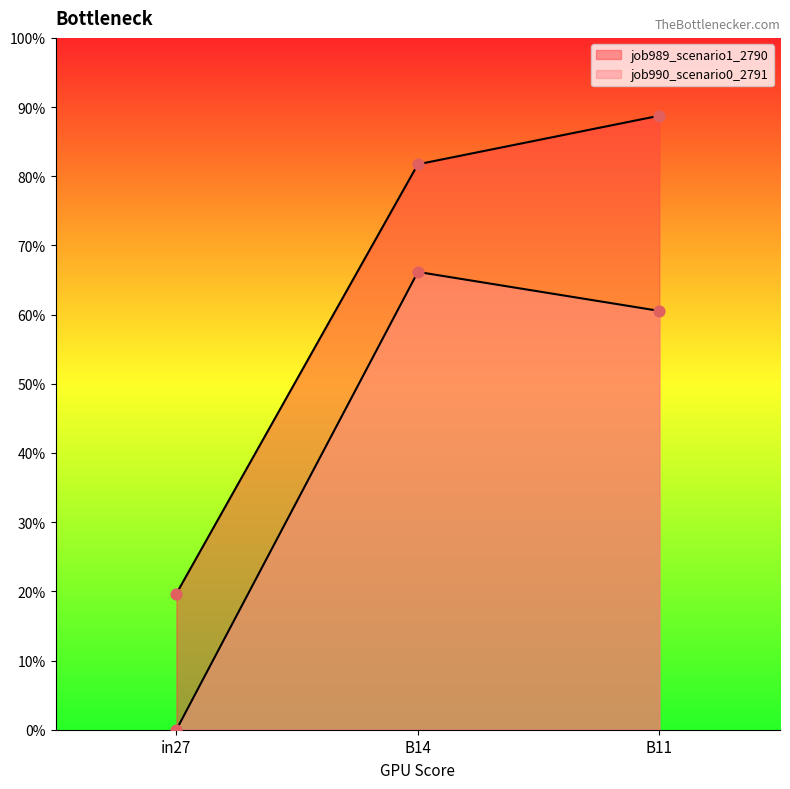

At which category is the sum across all series the highest?

B11